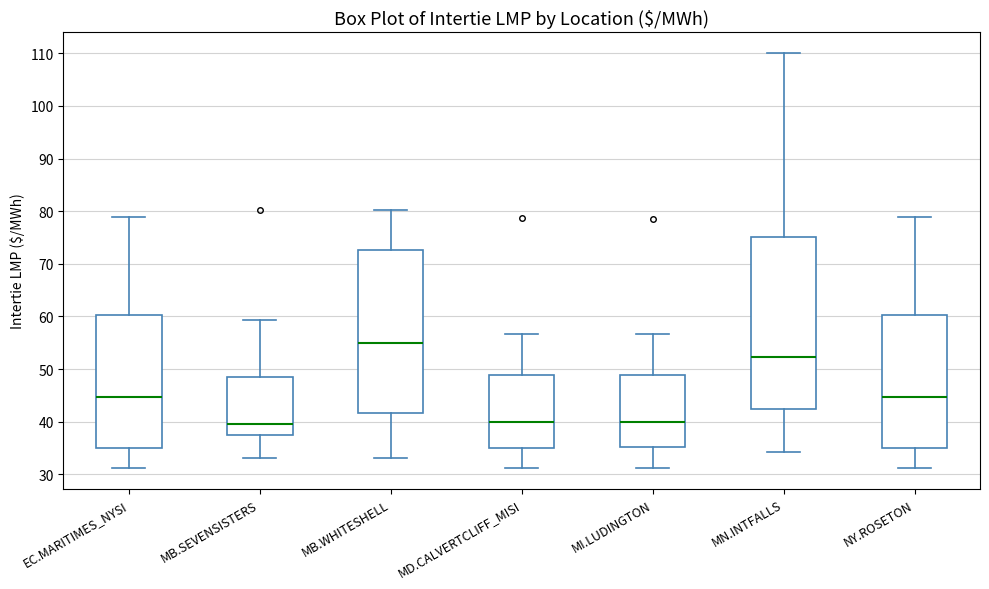

Reading left to right, read every box against the y-axis: the position of its median line, the range the box covers, and the ends of its whiskers. The values are not printed on the chart, so give them approximately, as read against the axis.

EC.MARITIMES_NYSI: median 45, box 35 to 60, whiskers 31 to 79
MB.SEVENSISTERS: median 40, box 37 to 48, whiskers 33 to 59
MB.WHITESHELL: median 55, box 42 to 73, whiskers 33 to 80
MD.CALVERTCLIFF_MISI: median 40, box 35 to 49, whiskers 31 to 57
MI.LUDINGTON: median 40, box 35 to 49, whiskers 31 to 57
MN.INTFALLS: median 52, box 42 to 75, whiskers 34 to 110
NY.ROSETON: median 45, box 35 to 60, whiskers 31 to 79